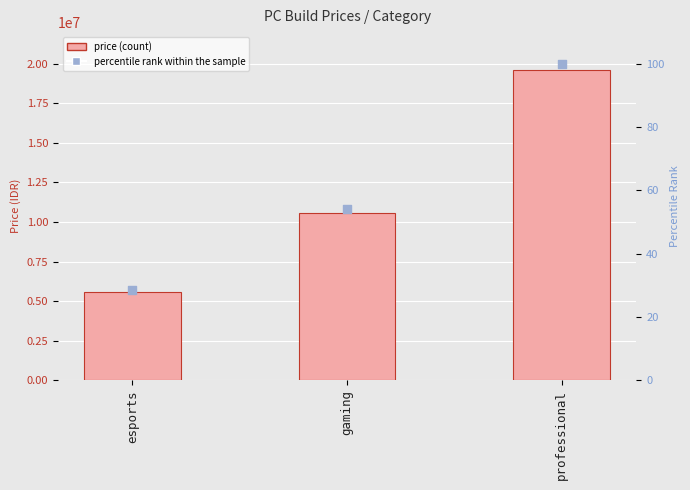

Which series has the widest spread of Y values?

price